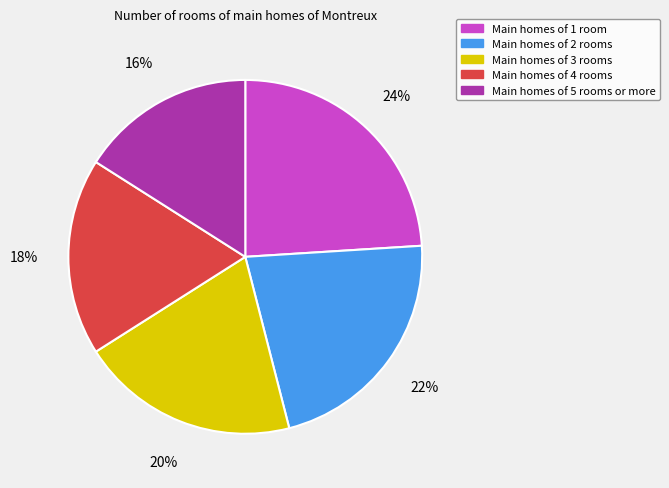

Is there any slice that represents more than half of the pie?

No